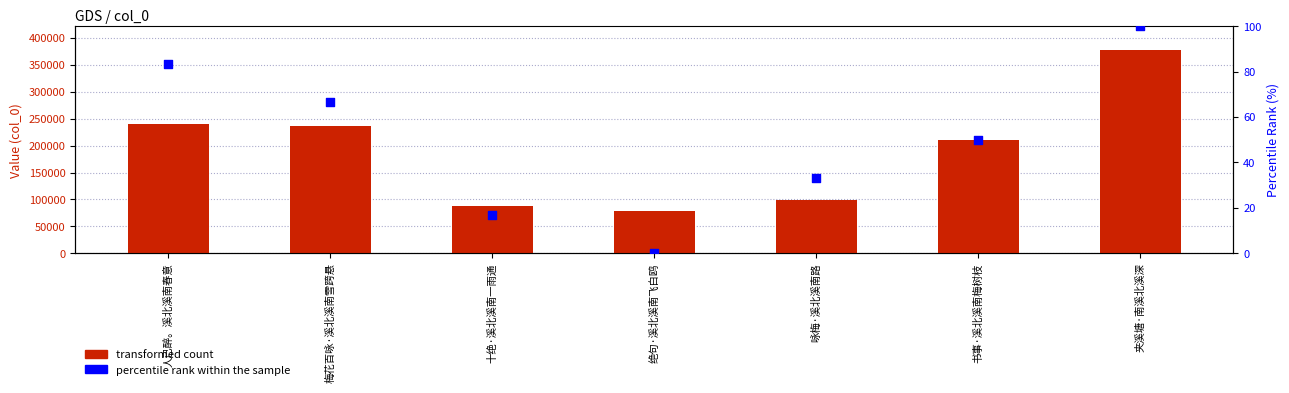

Which series reaches the maximum Y coordinate?

transformed count